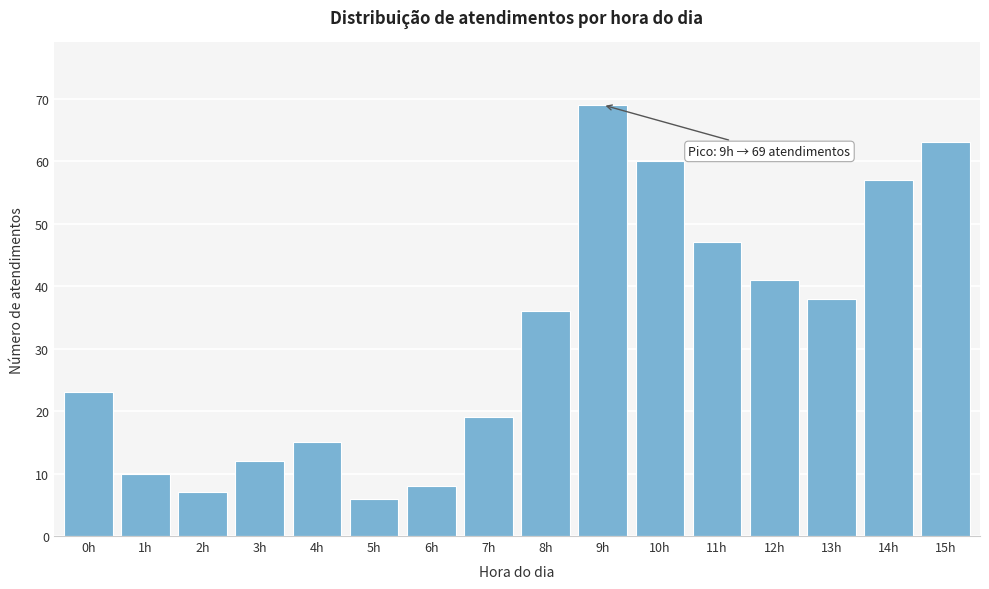

Reading left to right, extract all data points from this chart.

0h=23	1h=10	2h=7	3h=12	4h=15	5h=6	6h=8	7h=19	8h=36	9h=69	10h=60	11h=47	12h=41	13h=38	14h=57	15h=63